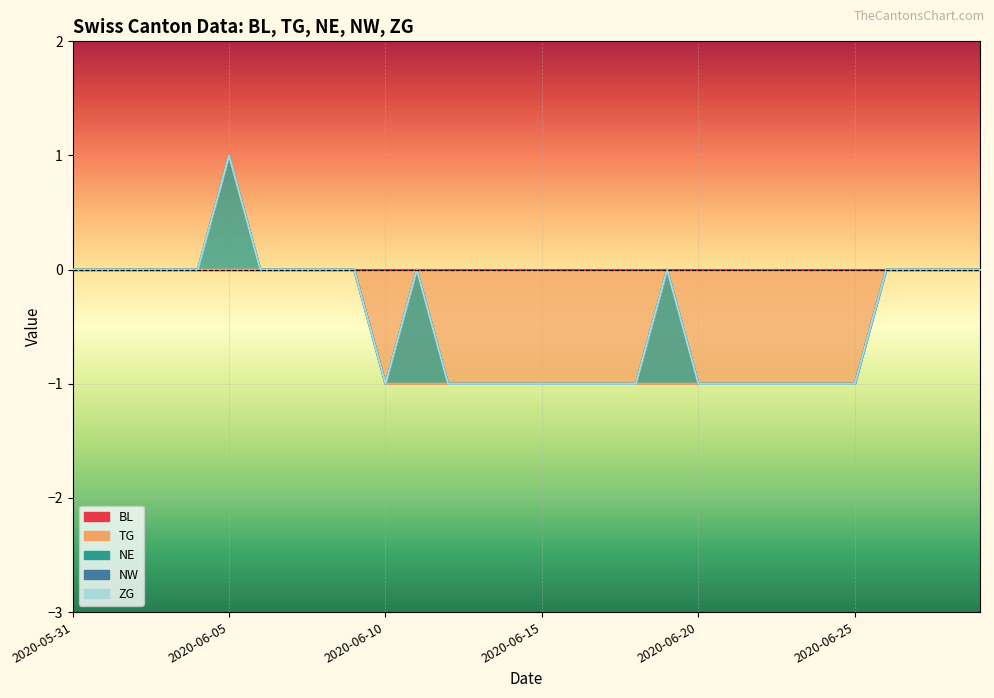

True or false: NW and TG intersect in this chart.

False